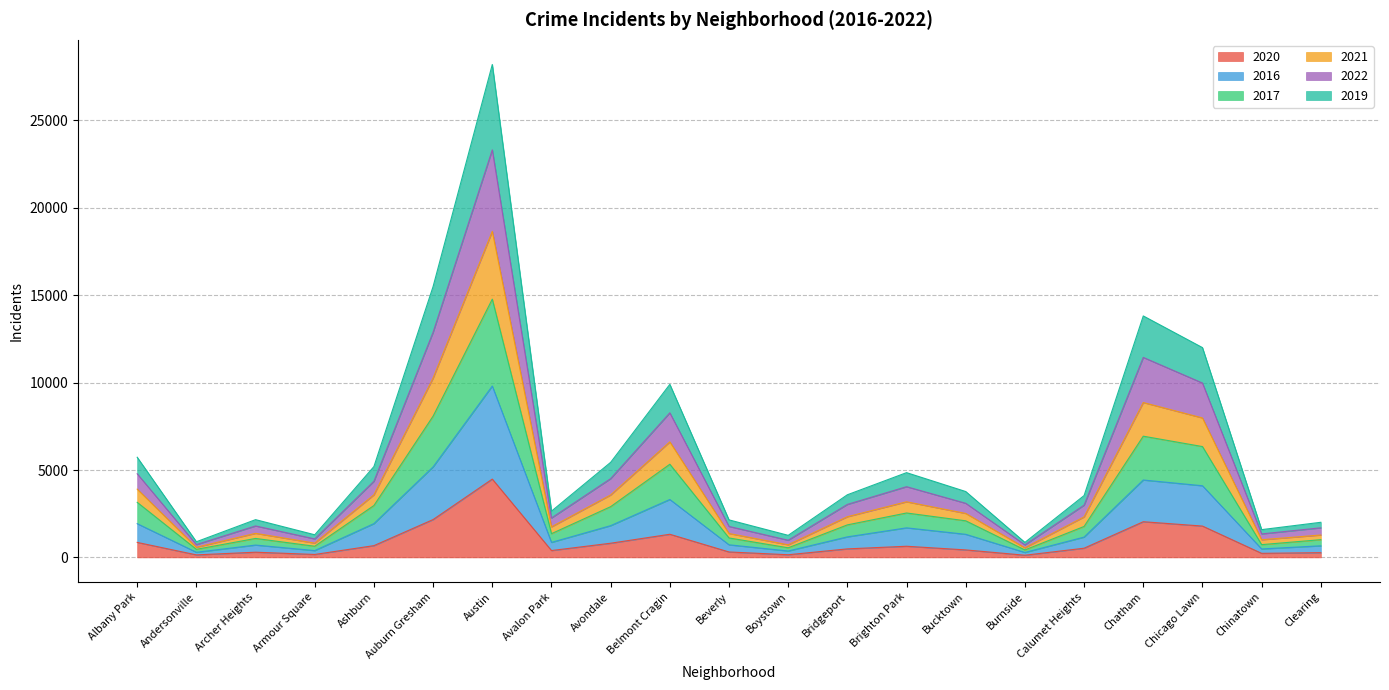

At which category is the sum across all series the highest?

Austin